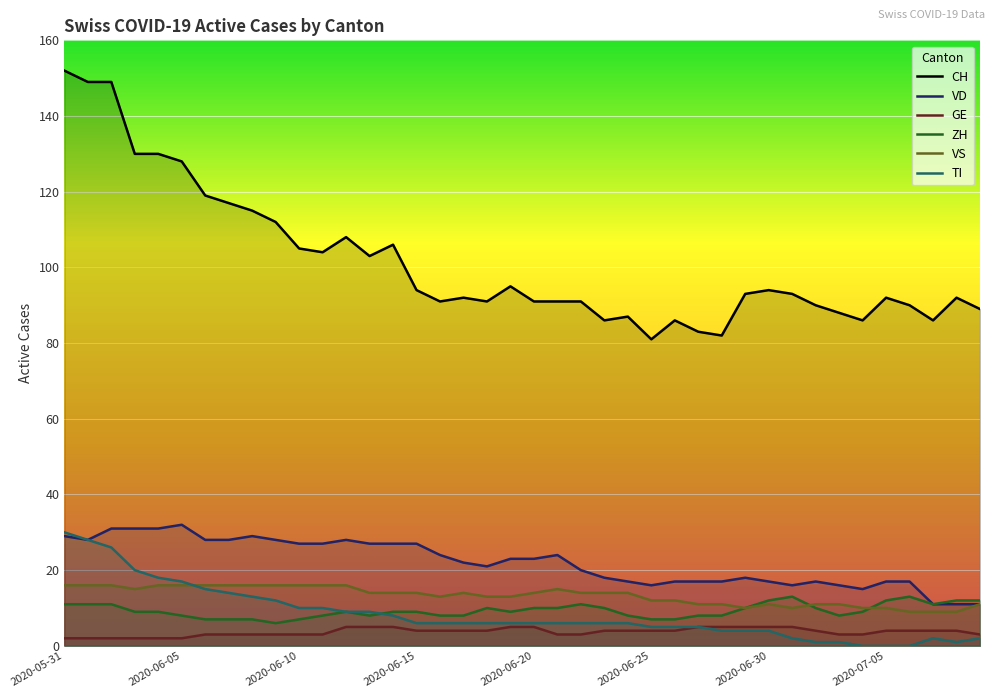

Which series has the widest spread of values?

CH